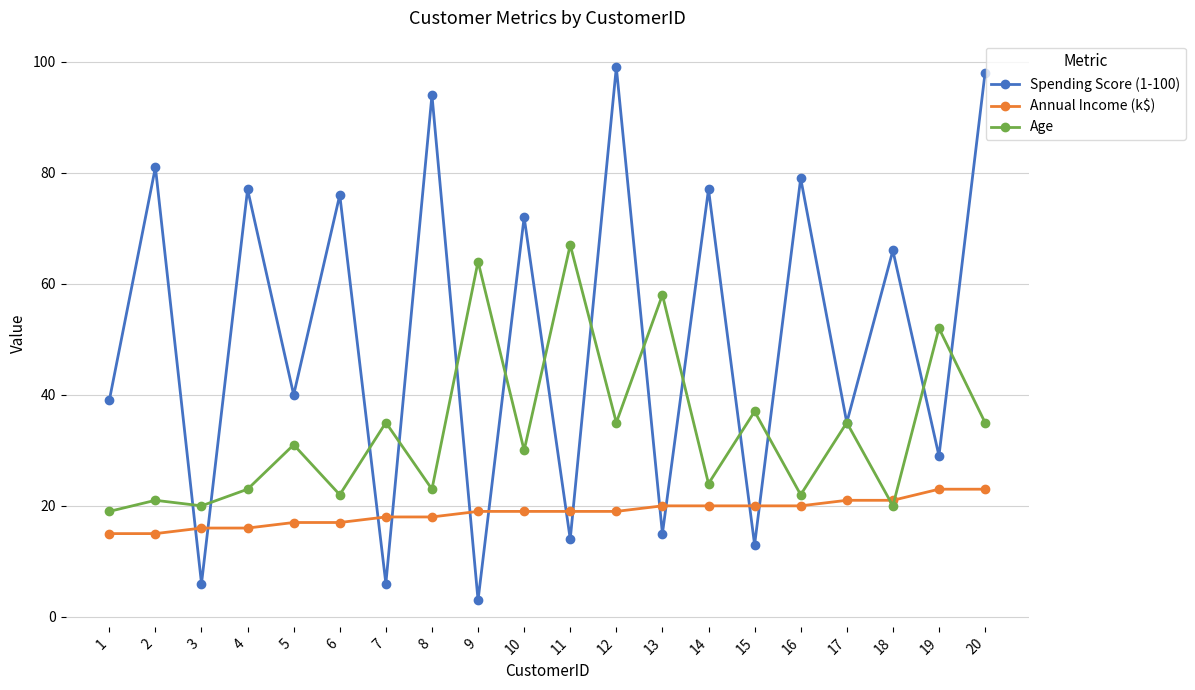

The value of Spending Score (1-100) at 17 is 35. True or false?

True